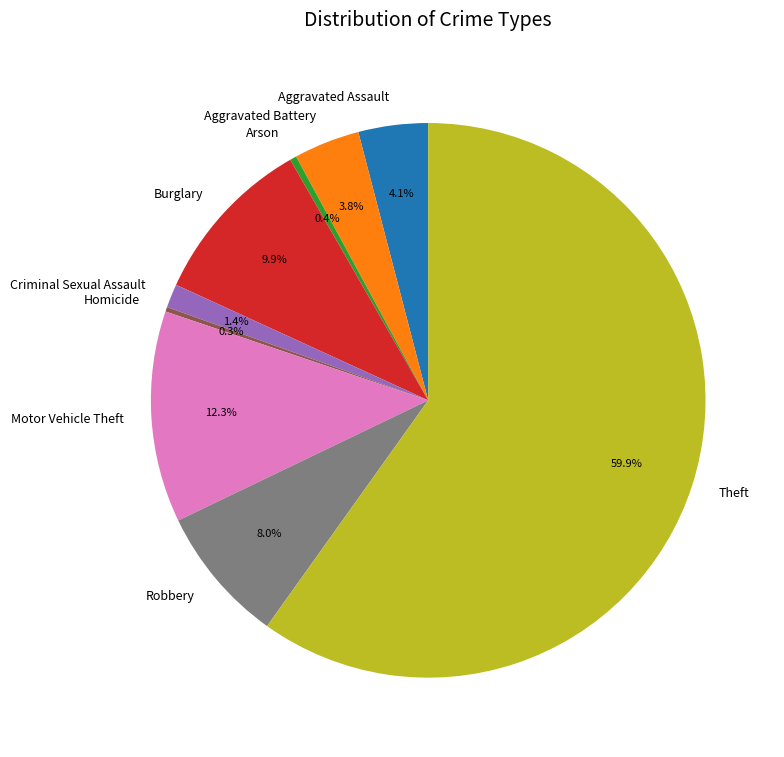

Which category has the biggest portion of the pie?

Theft